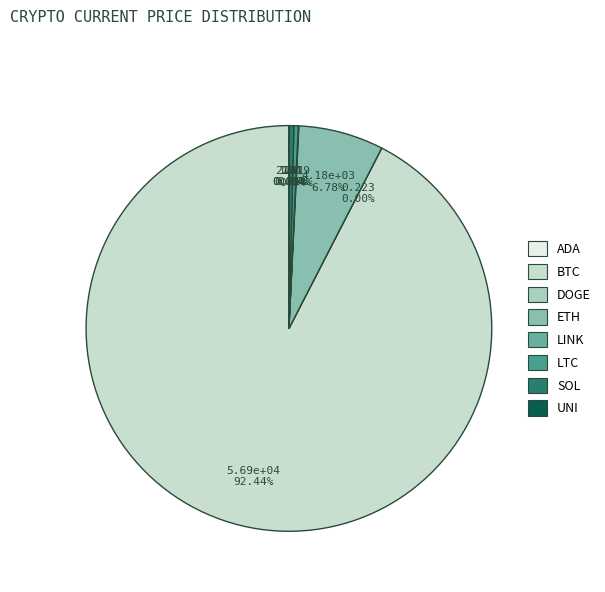

Which category accounts for the majority?

btc